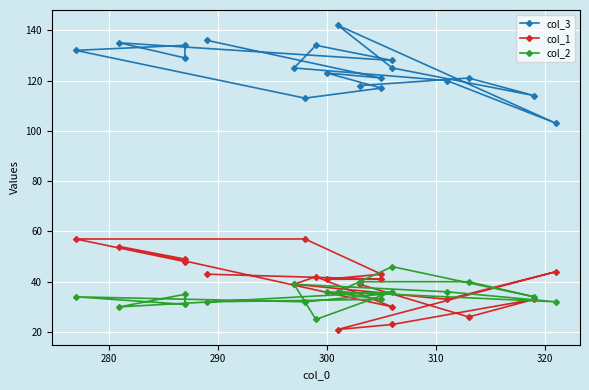

Count the number of data series in this chart.

3